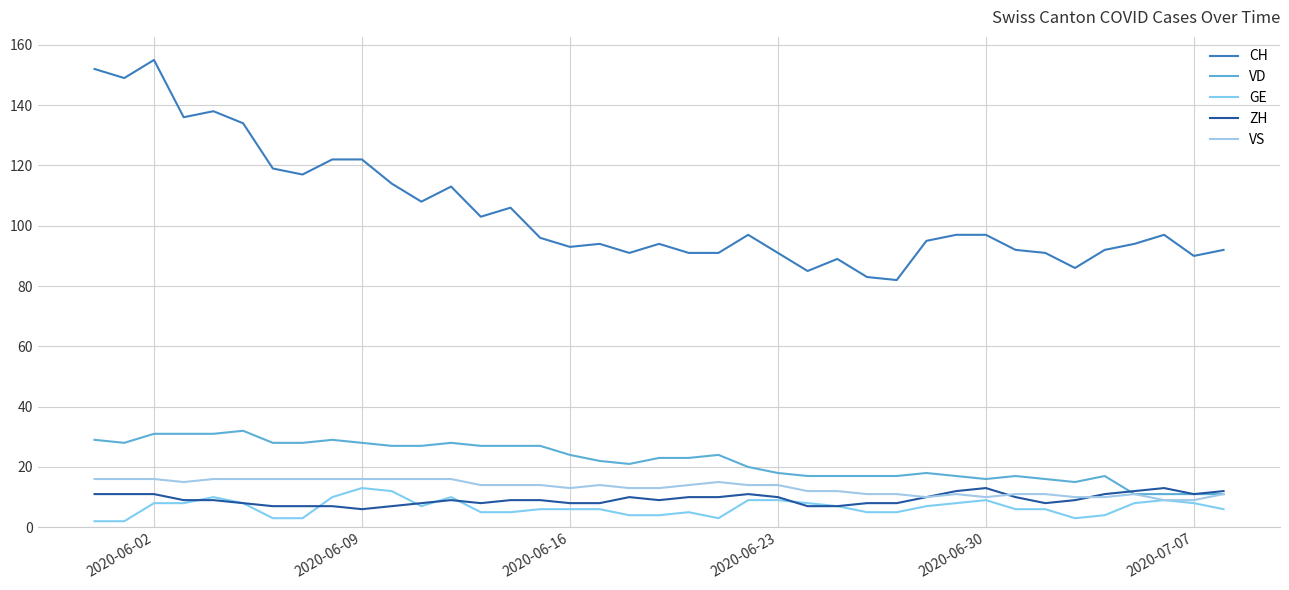

How many categories are shown in the chart?

39